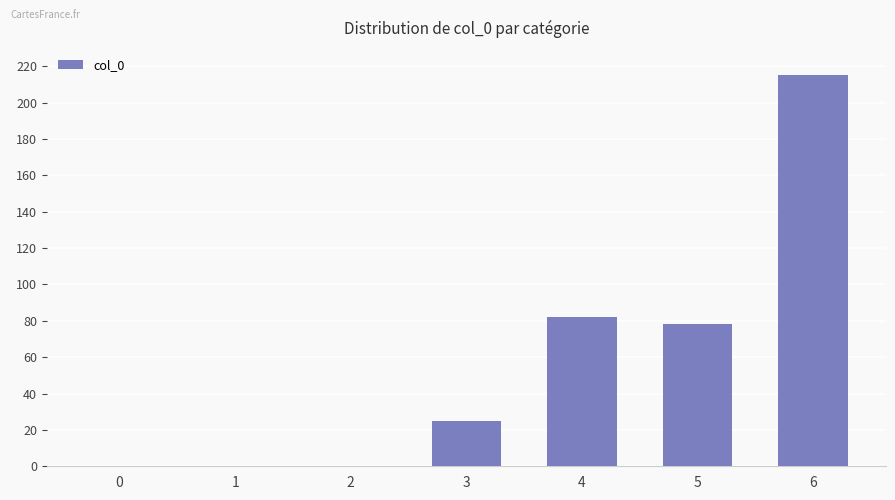

Are the bars horizontal?

No